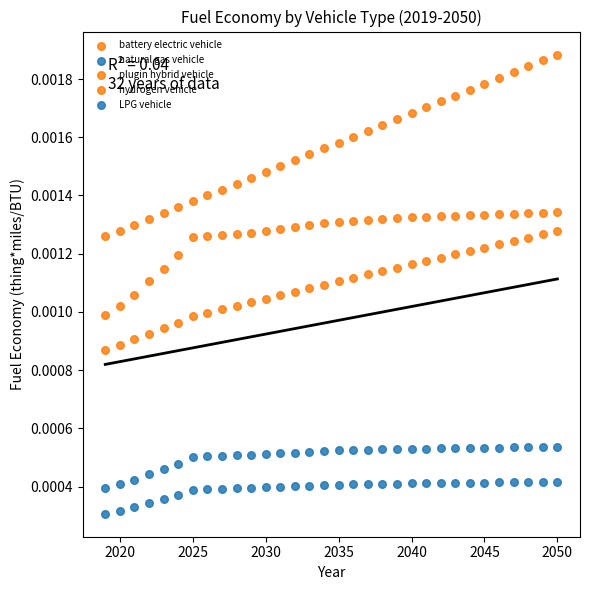

Count the number of points in this scatter plot.

160